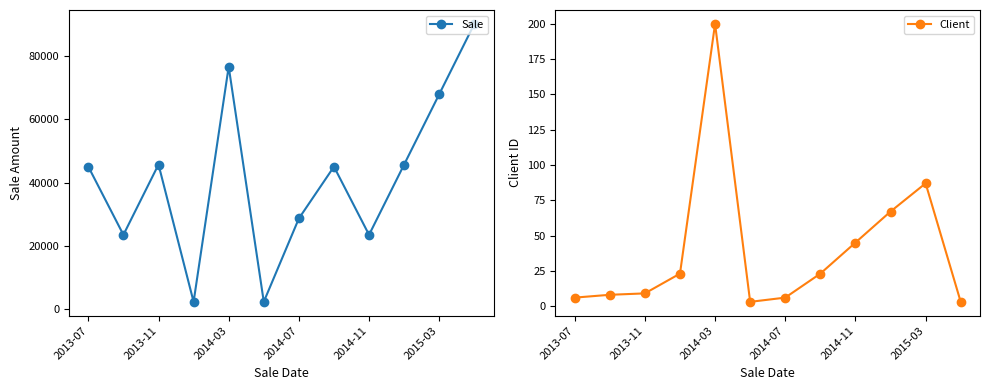

Rank the series at 11 from highest to lowest value.

Sale, Client